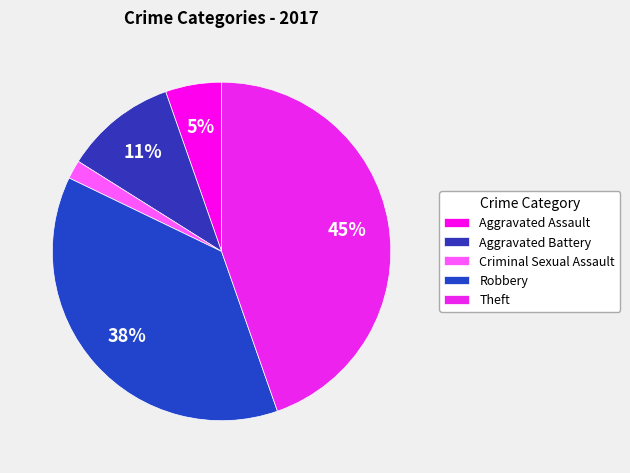

What percentage is NOT represented by Aggravated Battery?

89.3%